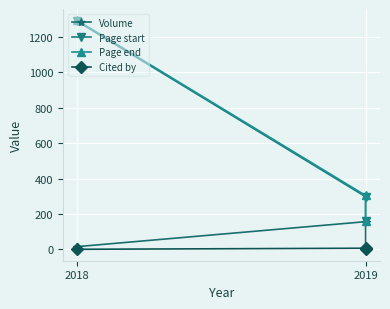

List the series in order of their peak value, lowest first.

Cited by, Volume, Page start, Page end